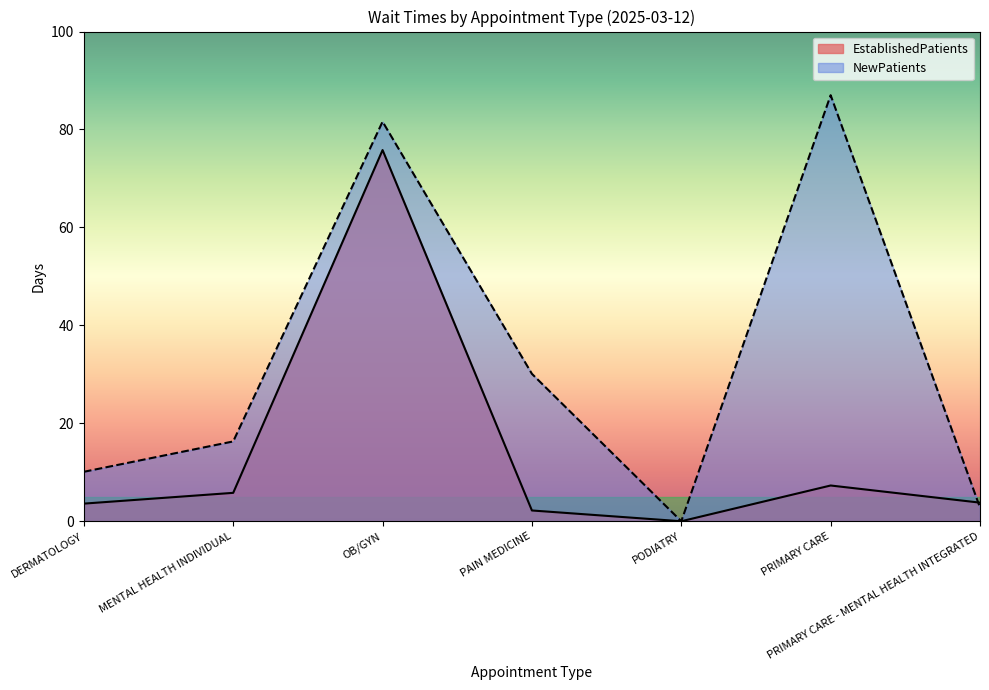

Reading left to right, extract all data points from this chart.

EstablishedPatients: 3.6	5.8	75.8	2.2	0.0	7.3	3.8
NewPatients: 10.1	16.3	81.6	30.1	0.0	87.0	2.8